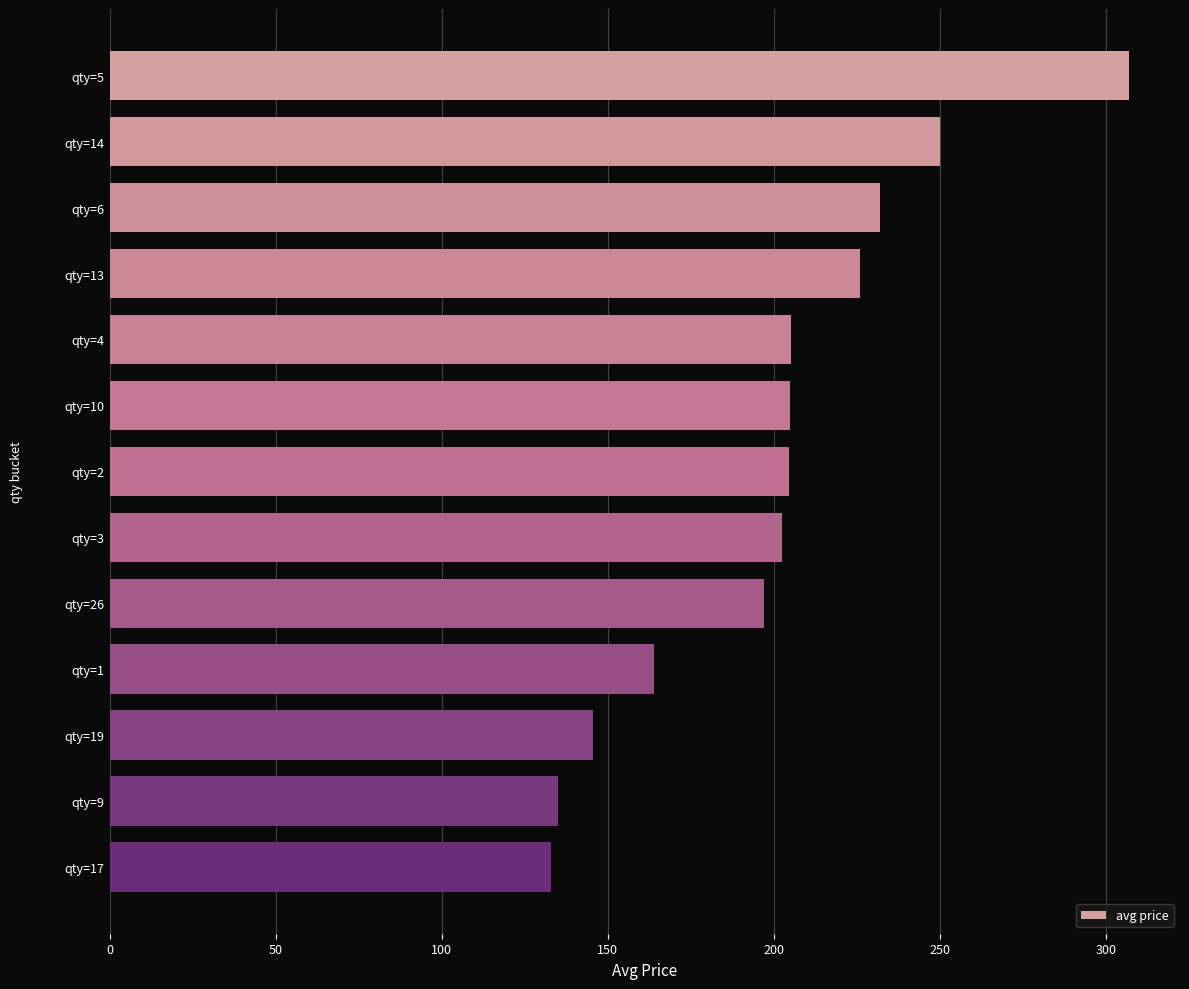

How many data points does each series have?

13